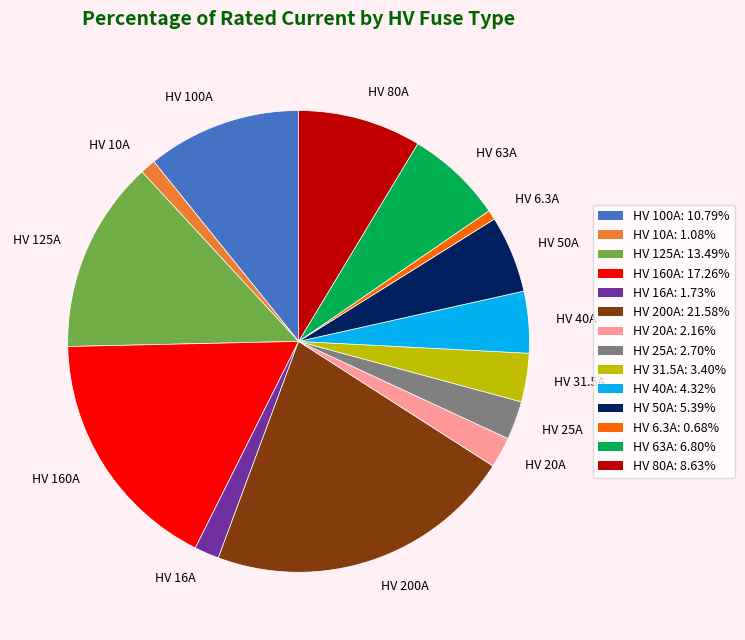

How many segments does this pie chart have?

14